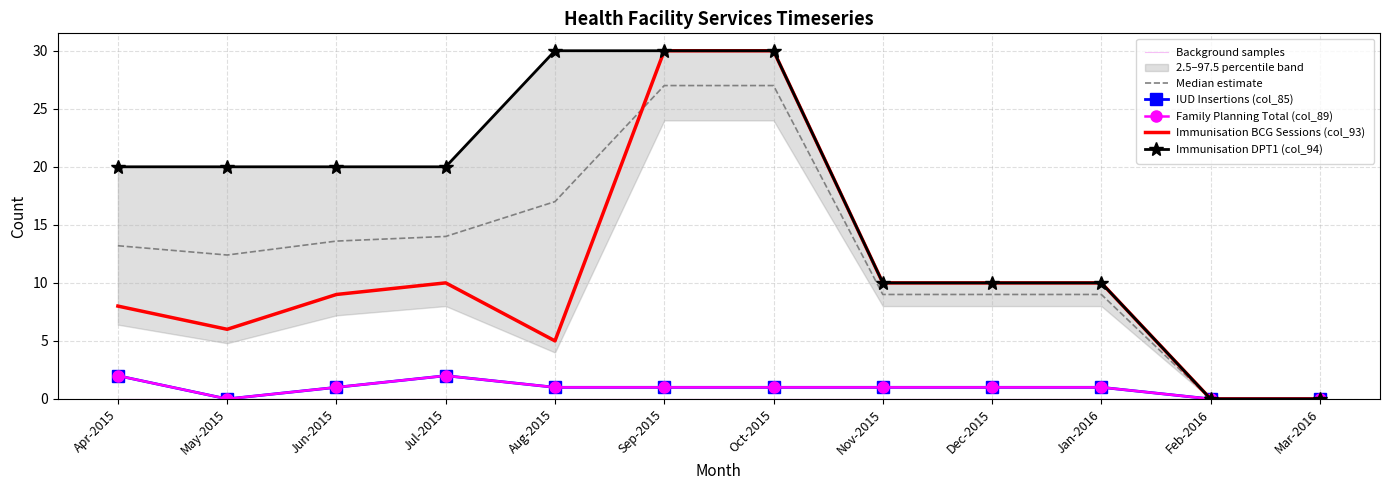

How many data points in Family Planning Total (col_89) are above 1?

2